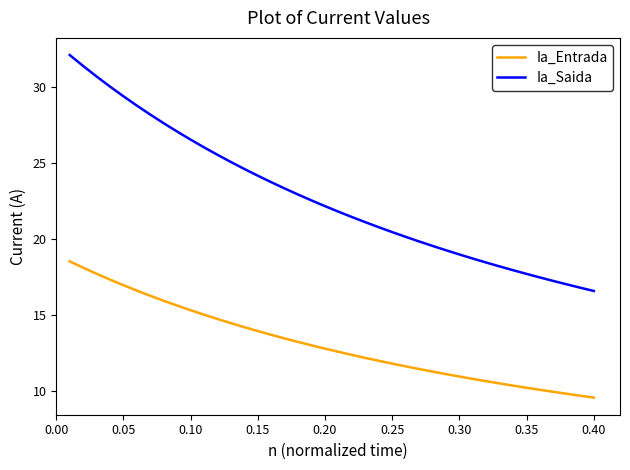

Which series has the widest spread of values?

Ia_Saida